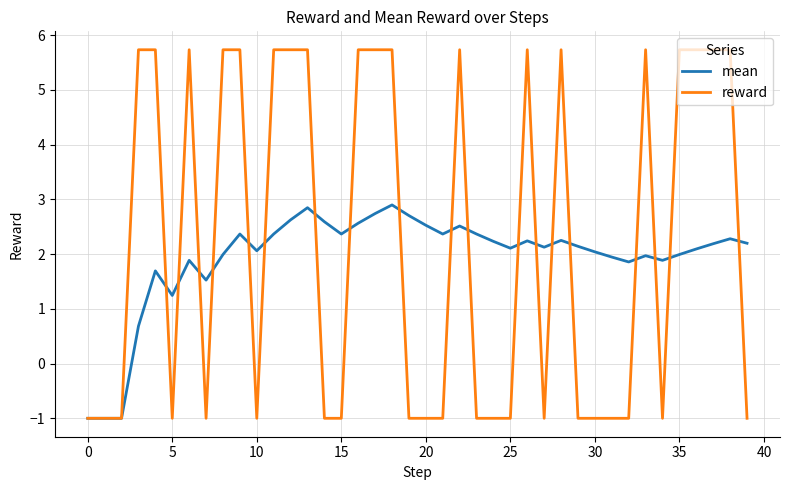

Which series has the largest range (max minus min)?

reward